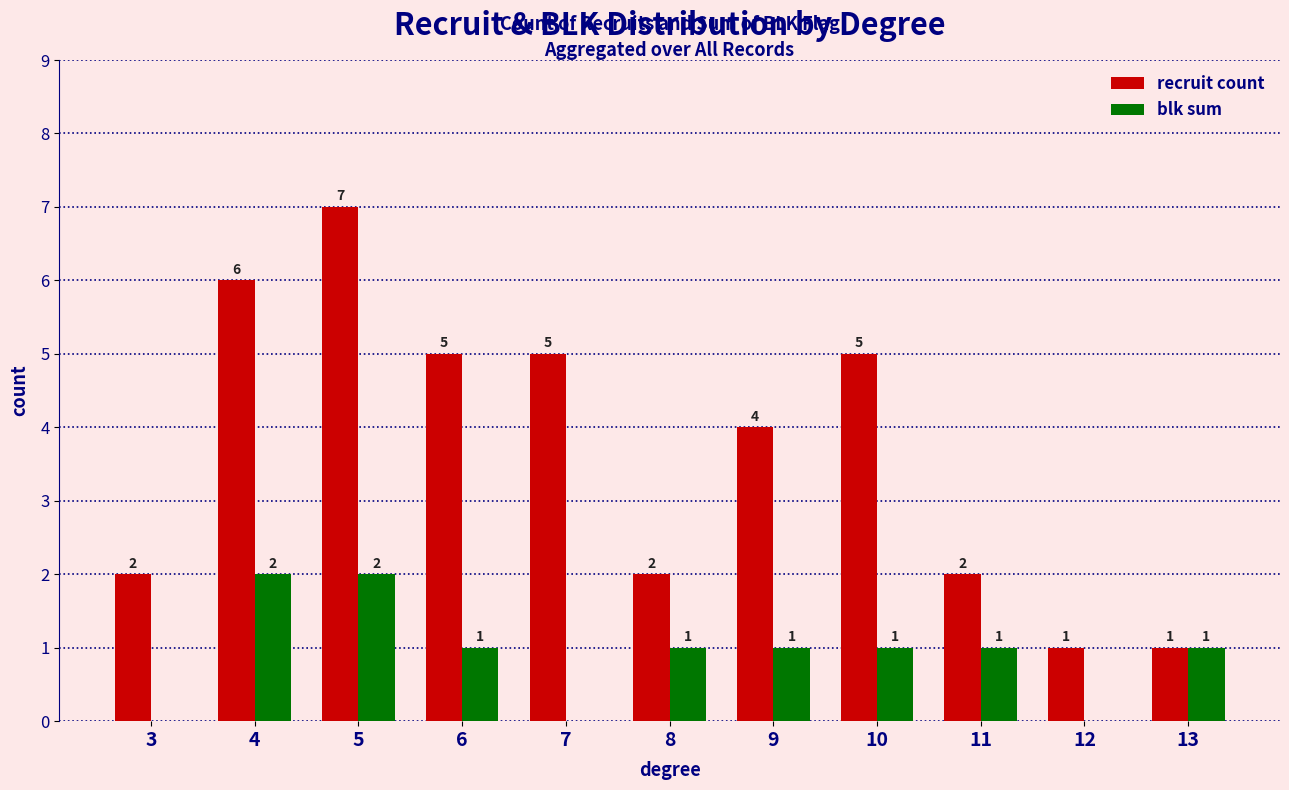

At which category is the sum across all series the highest?

5